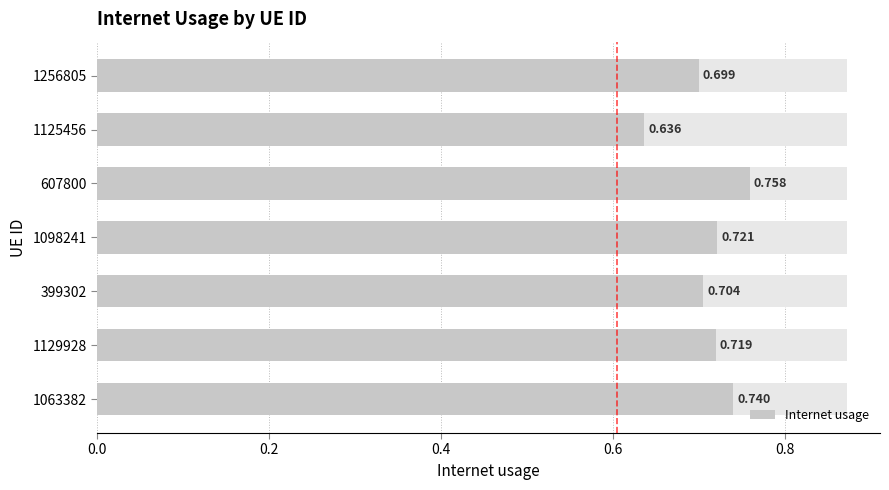

True or false: the data shows 1.1 at 399302.

False